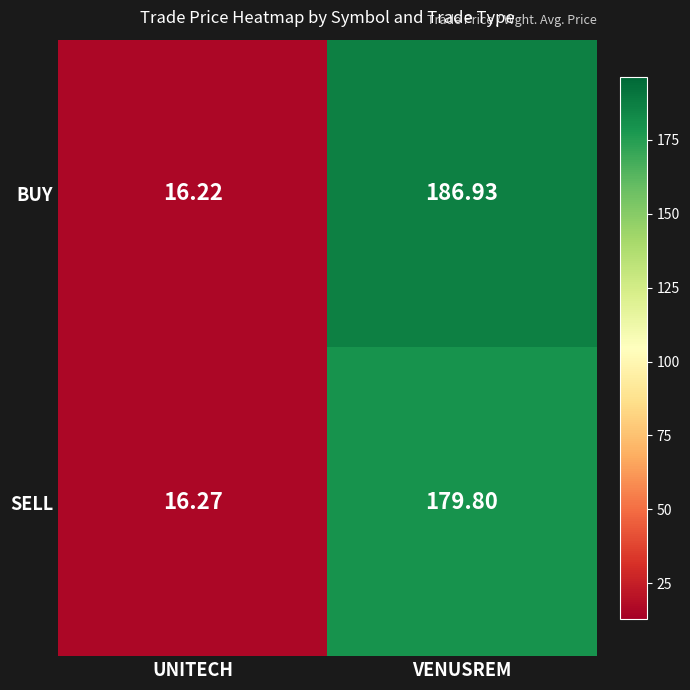

Which series has the largest total across all categories?

BUY